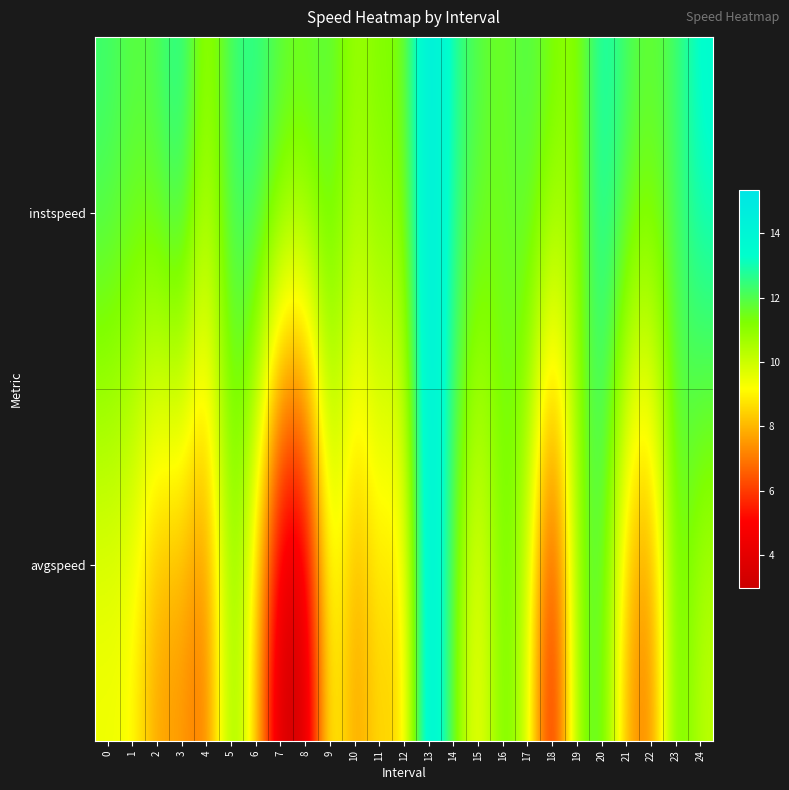

What is the spread (max minus min) of values at 16?

0.3